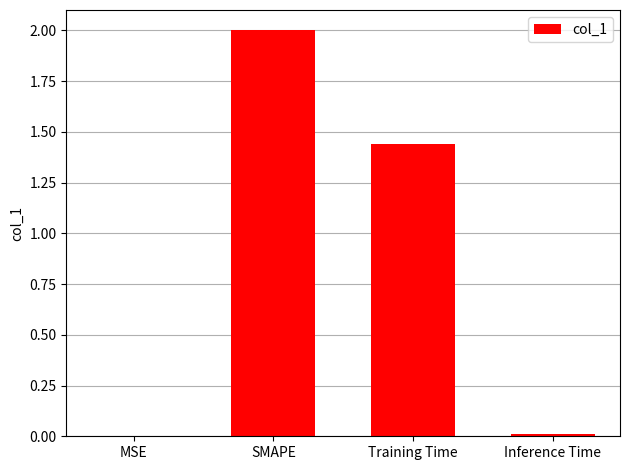

Which label corresponds to the largest value in the chart?

SMAPE